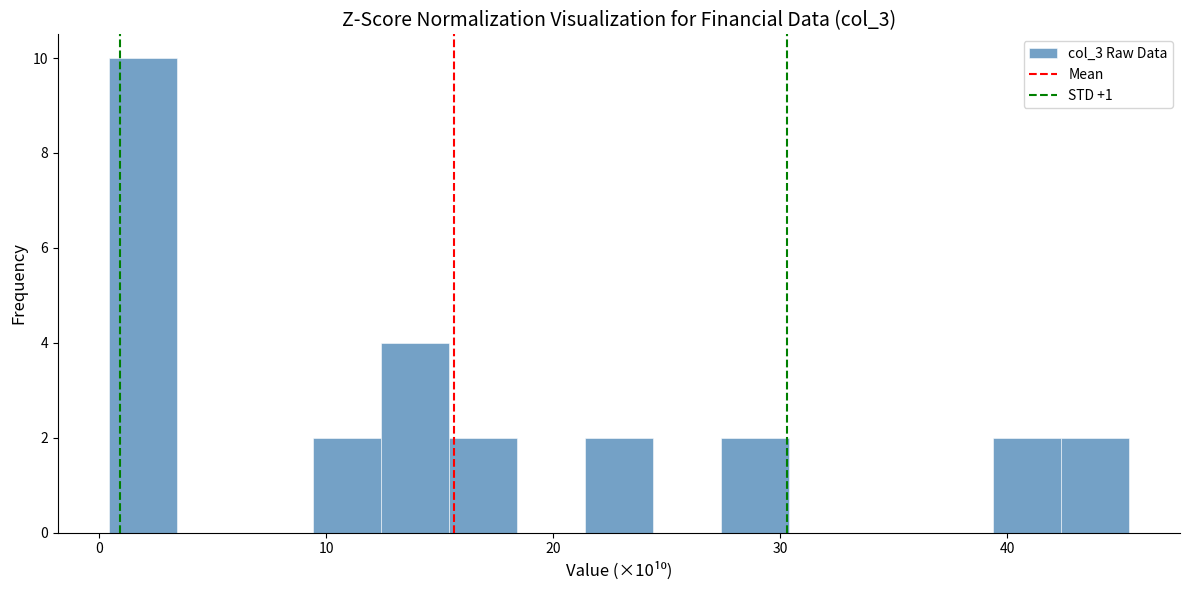

Around what value on the x-axis is the tallest bar? Give the approximate position of its centre, as read against the axis.

2